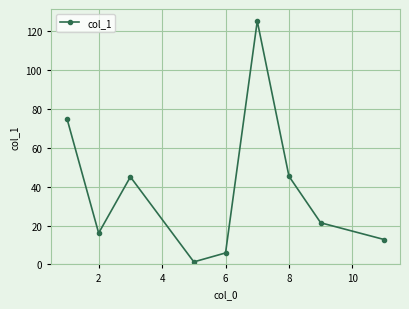

True or false: the data has more than 0 interior local peaks.

True